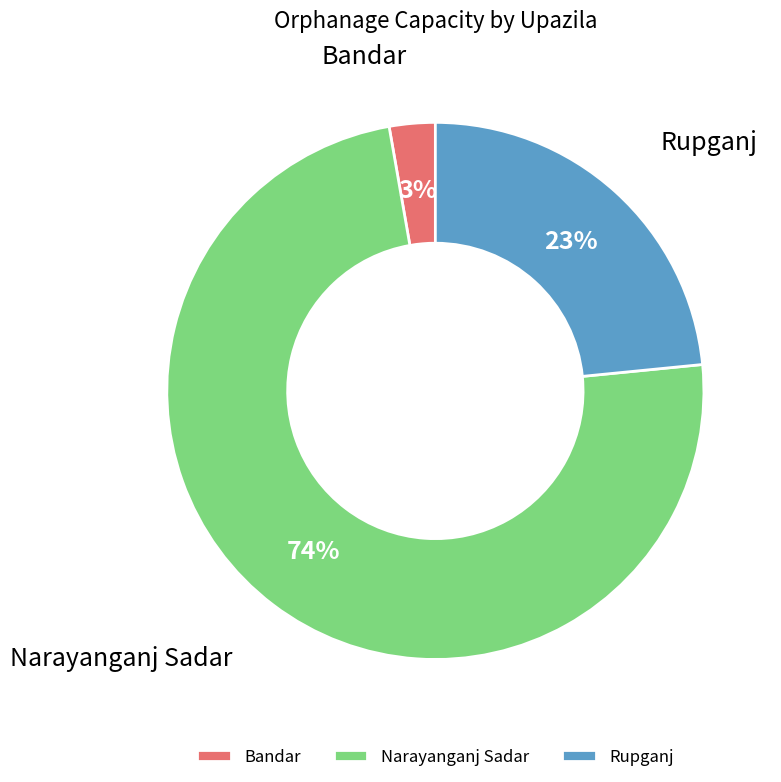

Combined, do Narayanganj Sadar and Bandar account for over 50%?

Yes